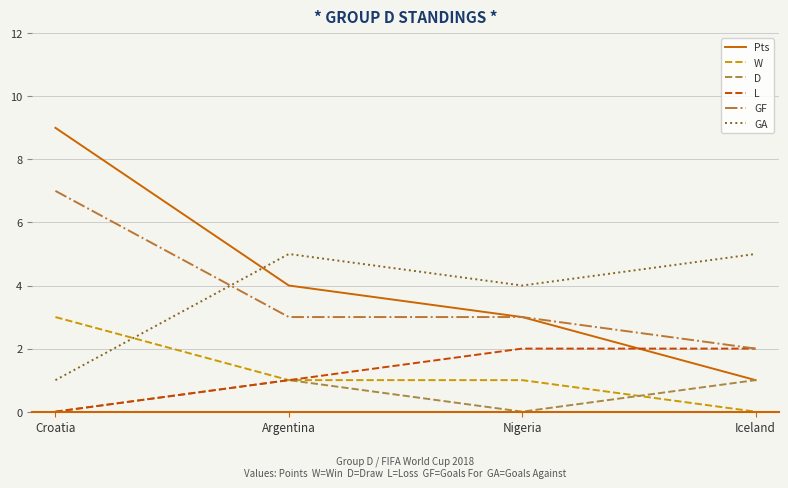

True or false: GA and W cross at least once.

True